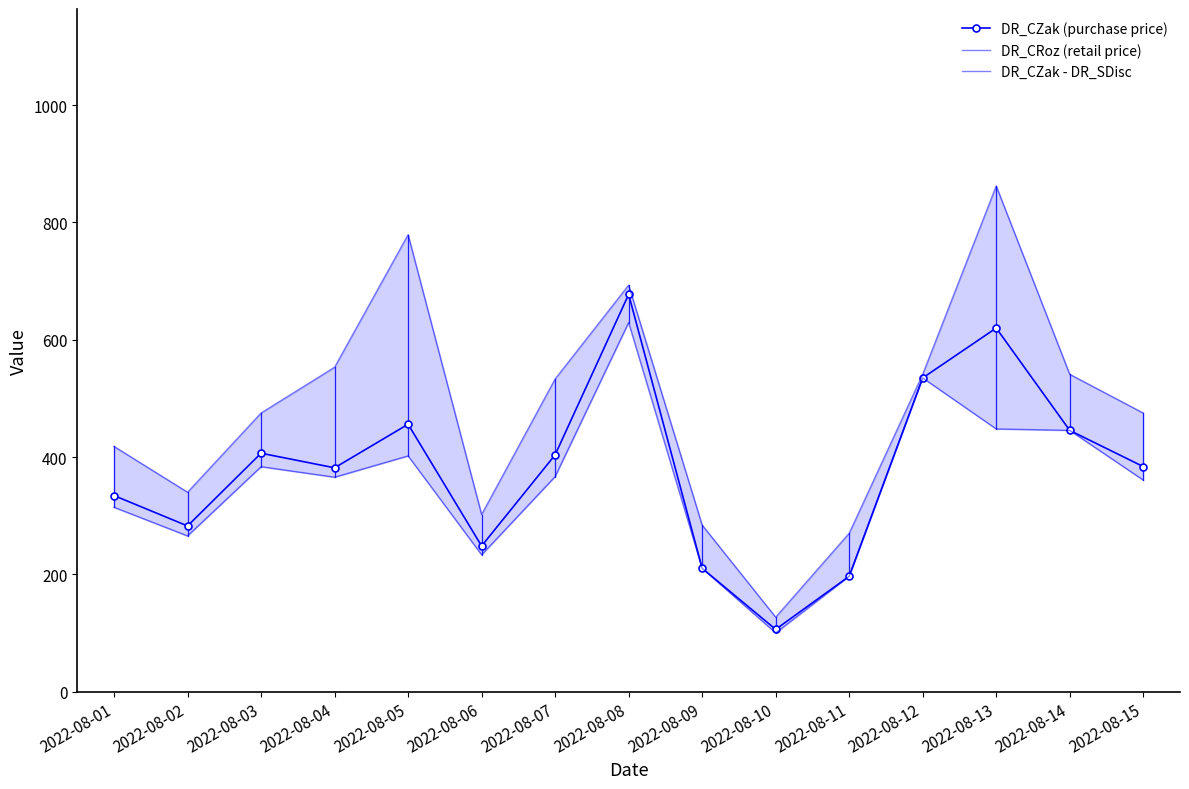

How many series are shown in this chart?

3